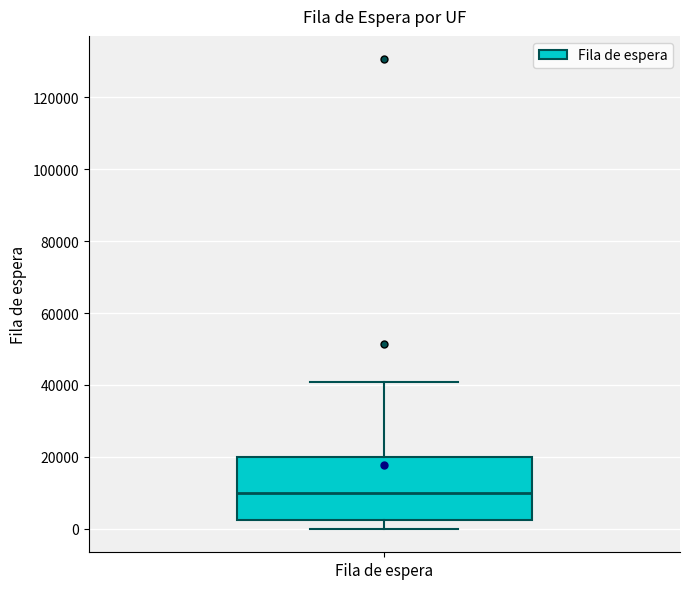

Read this box plot against the y-axis: the position of the median line, the range covered by the box, and the ends of both whiskers. The values are not printed on the chart, so give them approximately, as read against the axis.

median 10000, box 2000 to 20000, whiskers 0 to 40000